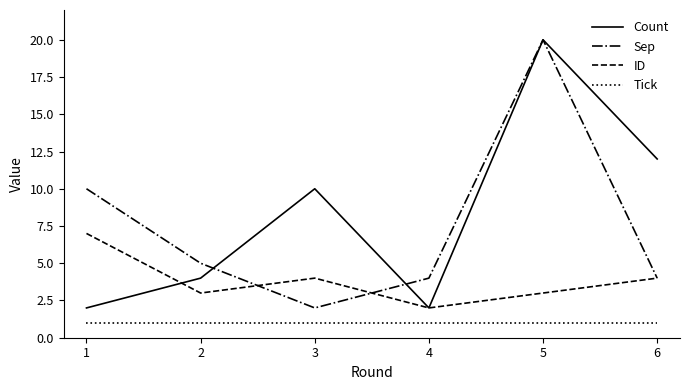

True or false: Tick and Count intersect in this chart.

False